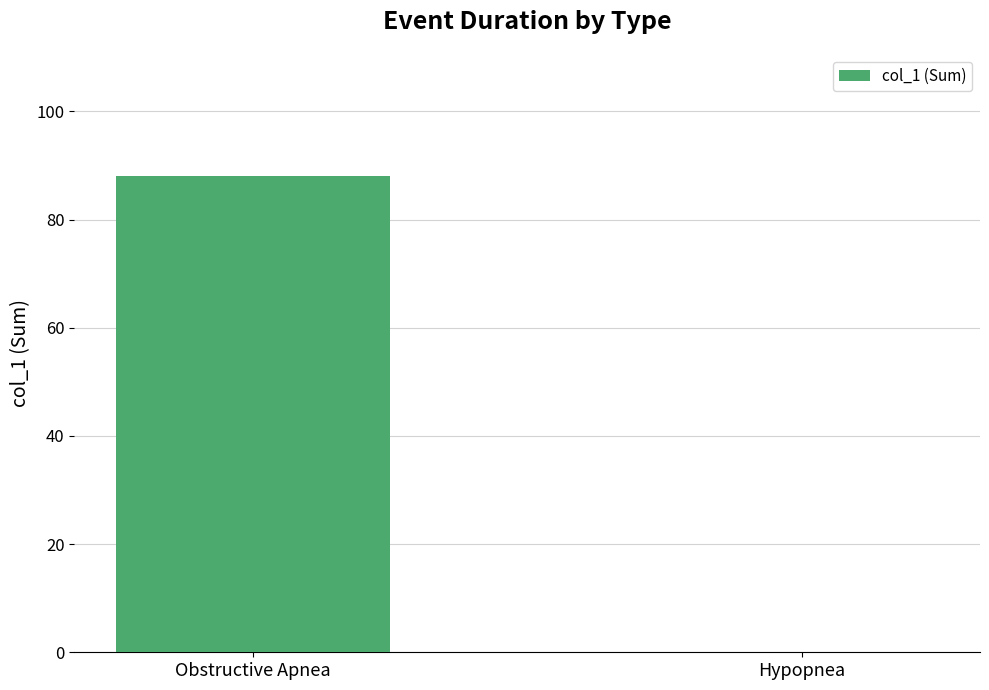

What is the greatest value displayed?

88